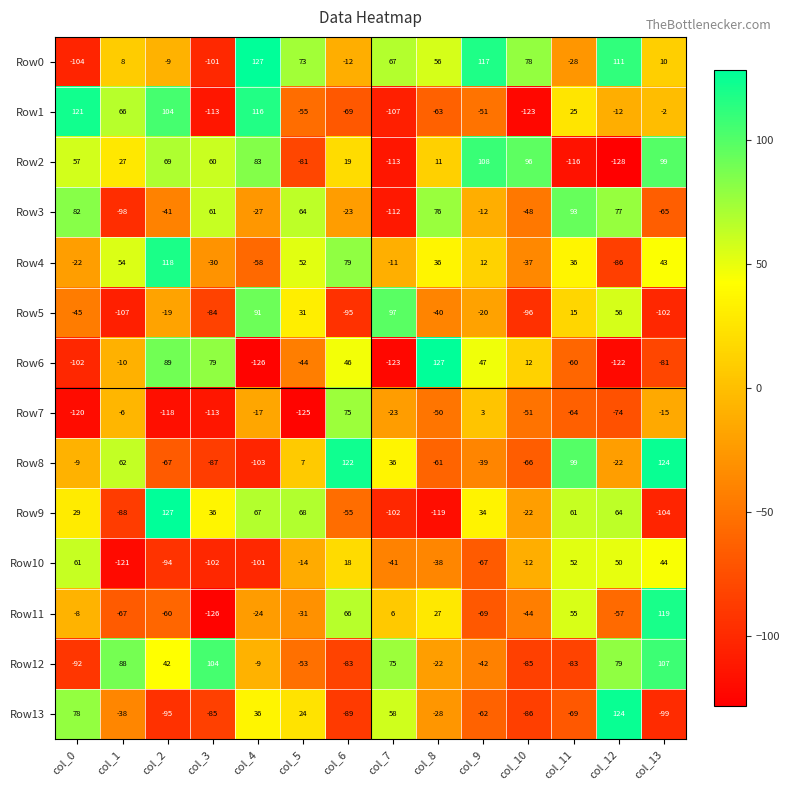

At which category does the chart reach its minimum across all series?

col_12